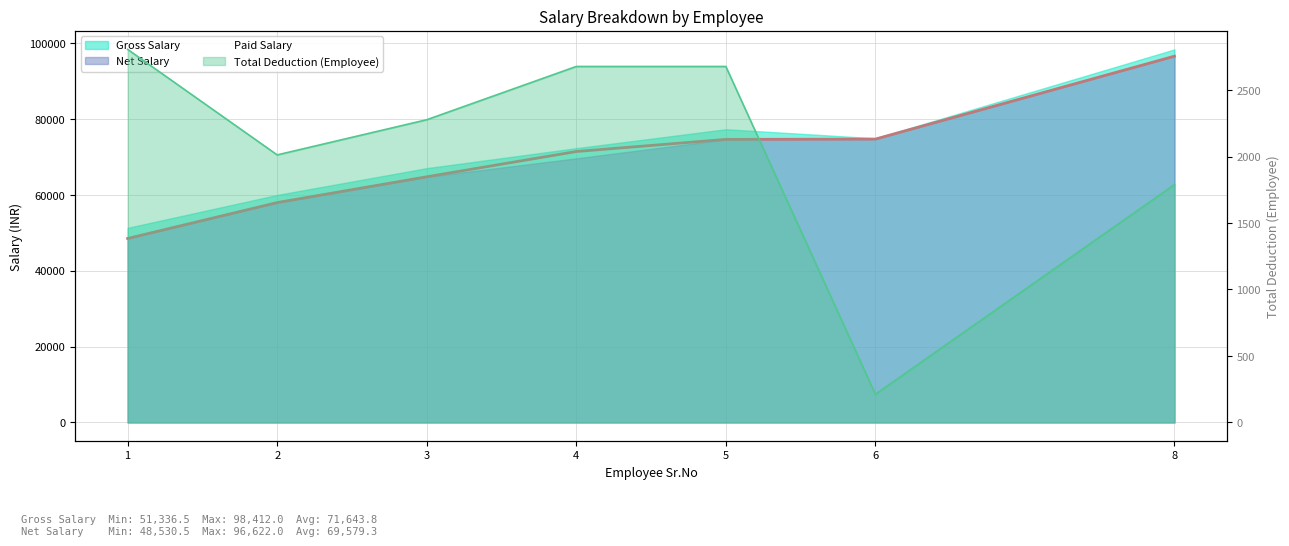

Which has a higher value, 3 or 2?

3